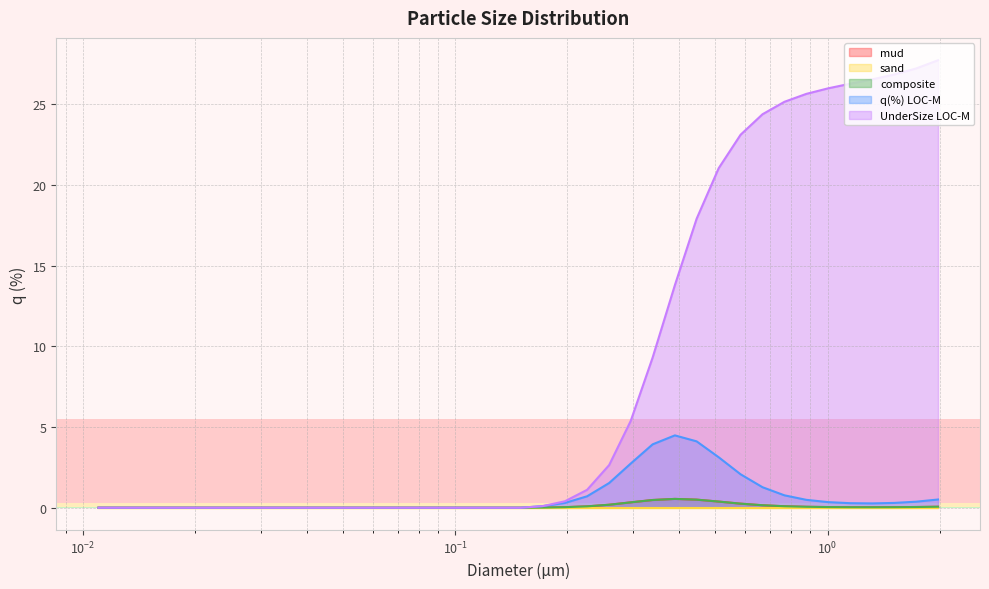

At which label is mud closest to 0?

0.011